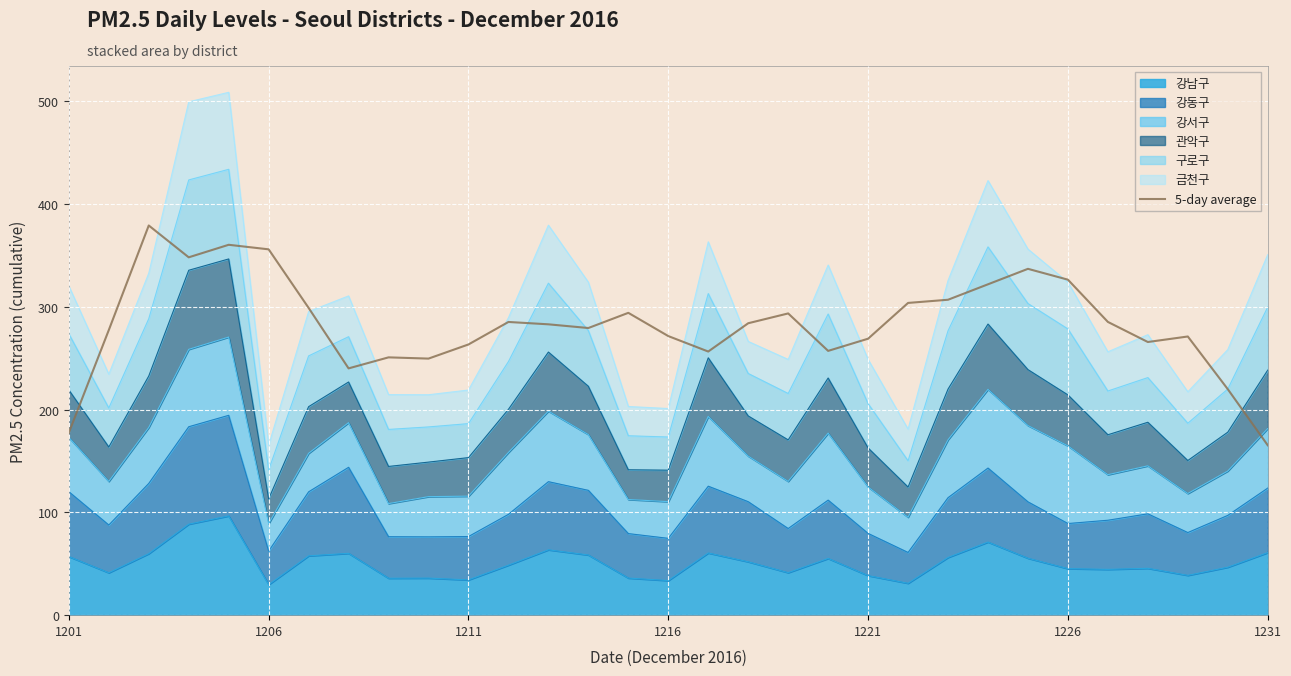

What is the sum of all values?

8782.3